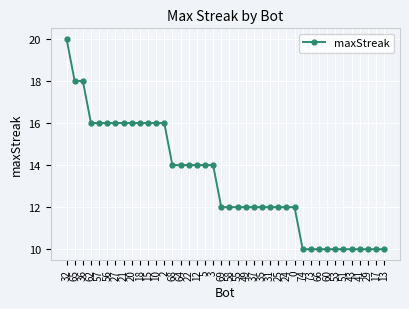

What is the smallest value displayed?

10